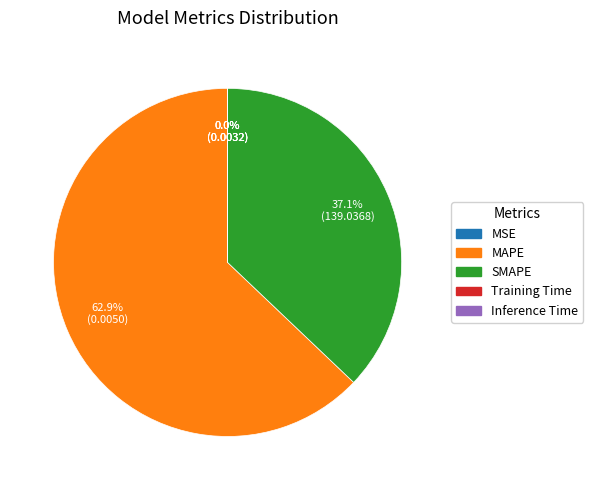

Which slice is the largest?

MAPE